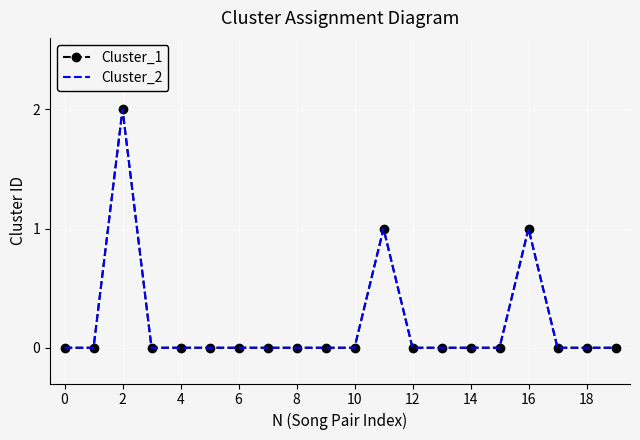

At which category is the sum across all series the highest?

2